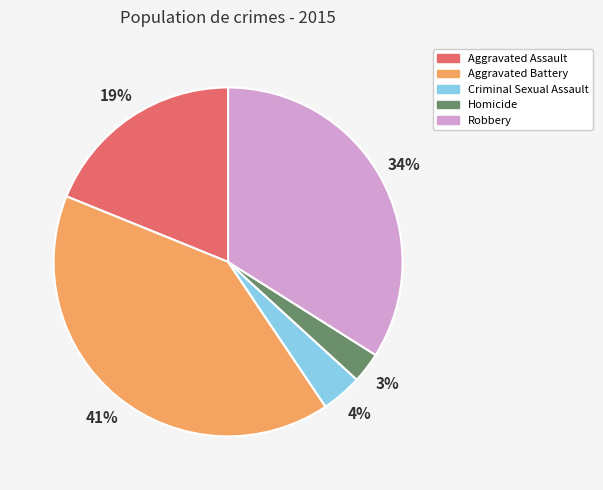

To the nearest percent, what portion does Robbery represent?

34%